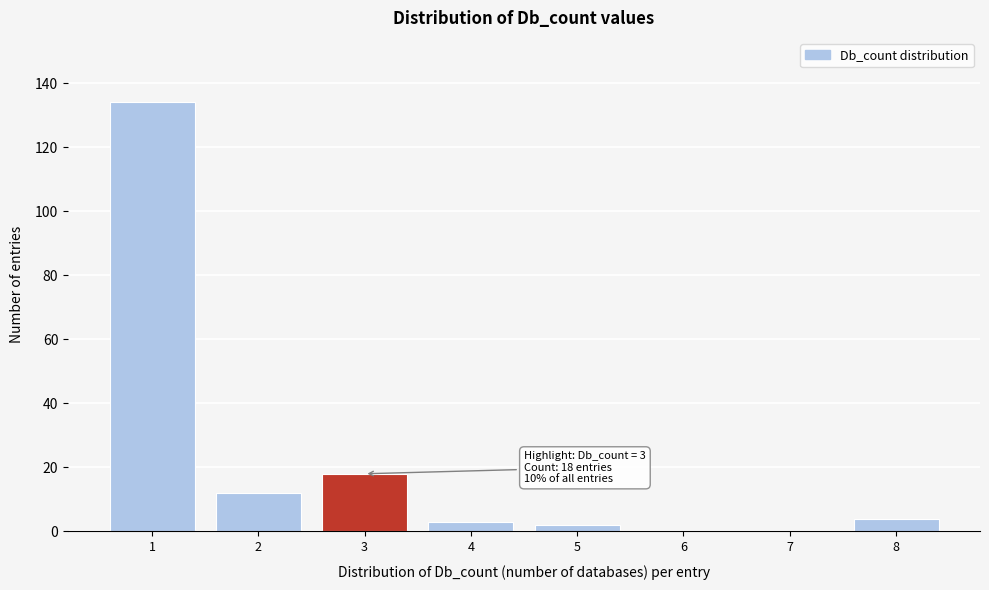

Which range on the x-axis has the tallest bar?

0.5 to 1.5